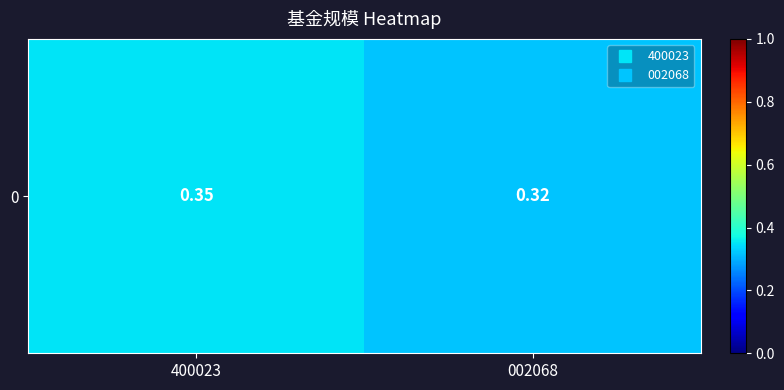

List the labels in order of value, largest first.

400023, 002068